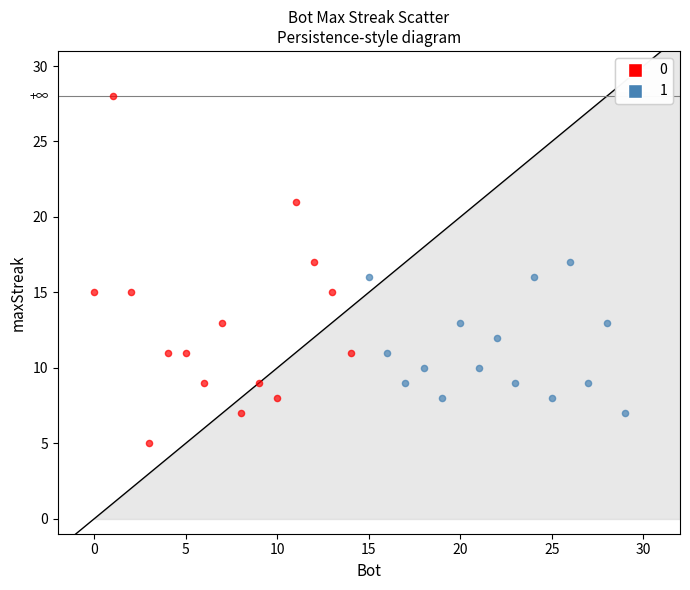

Which series reaches the maximum Y coordinate?

0